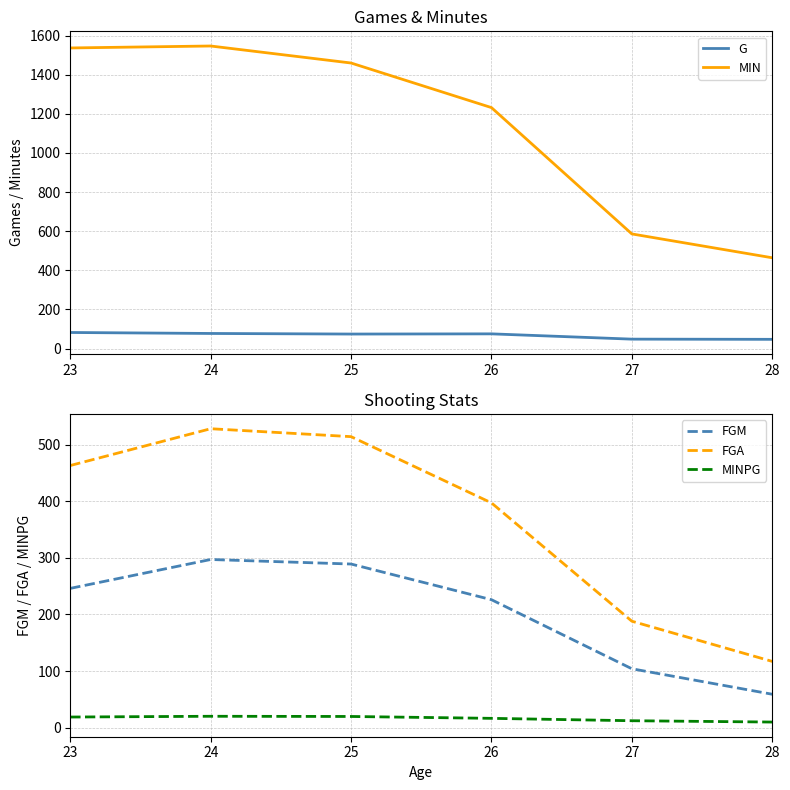

What is the value of the G point at the 4th from the left?

75.0